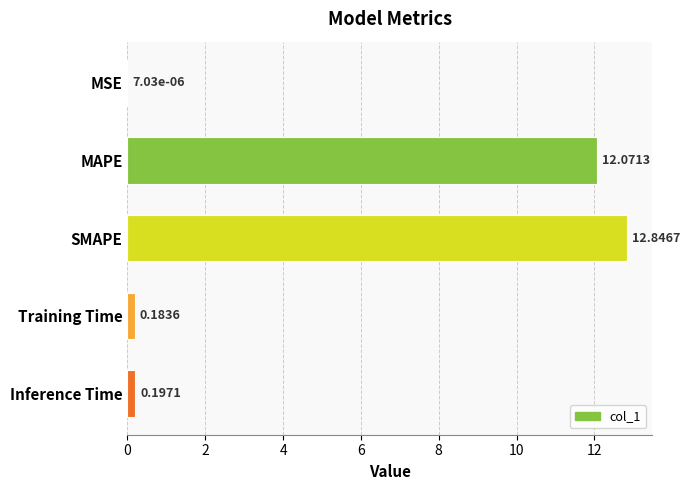

Are the bars grouped side by side (vs. stacked)?

No